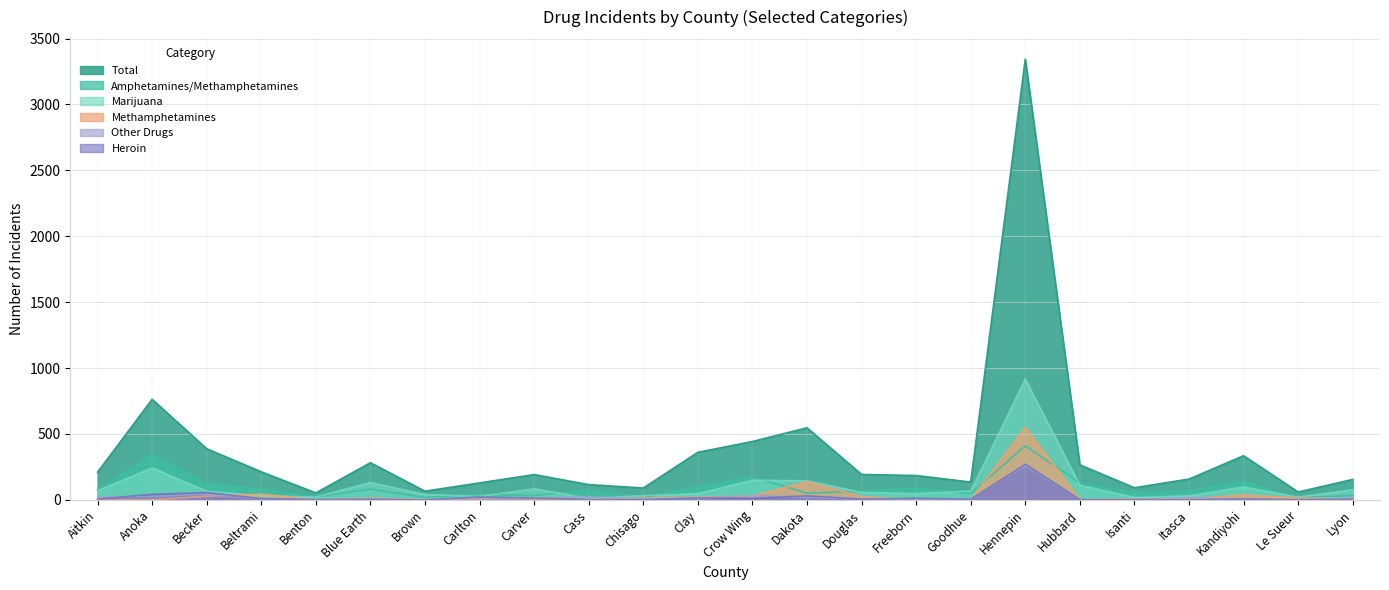

How many data points in Amphetamines/Methamphetamines are above 76?

11